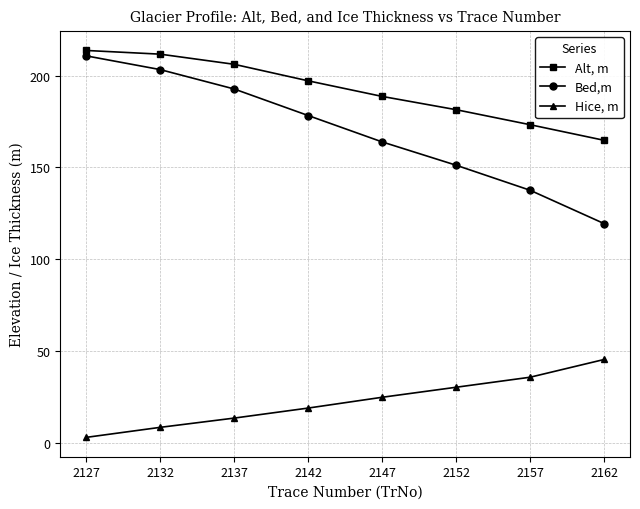

What is the sum of all Hice, m values?

179.8